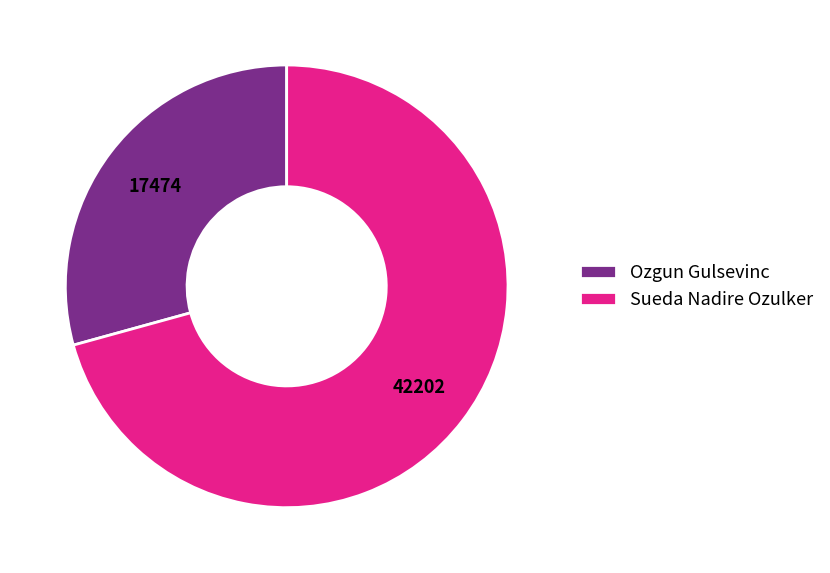

Does Ozgun Gulsevinc account for over 50% of the chart?

No